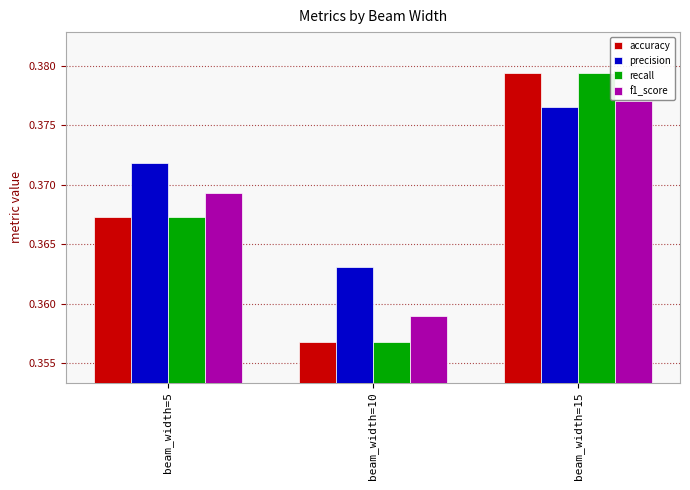

Which series has the largest total across all categories?

precision